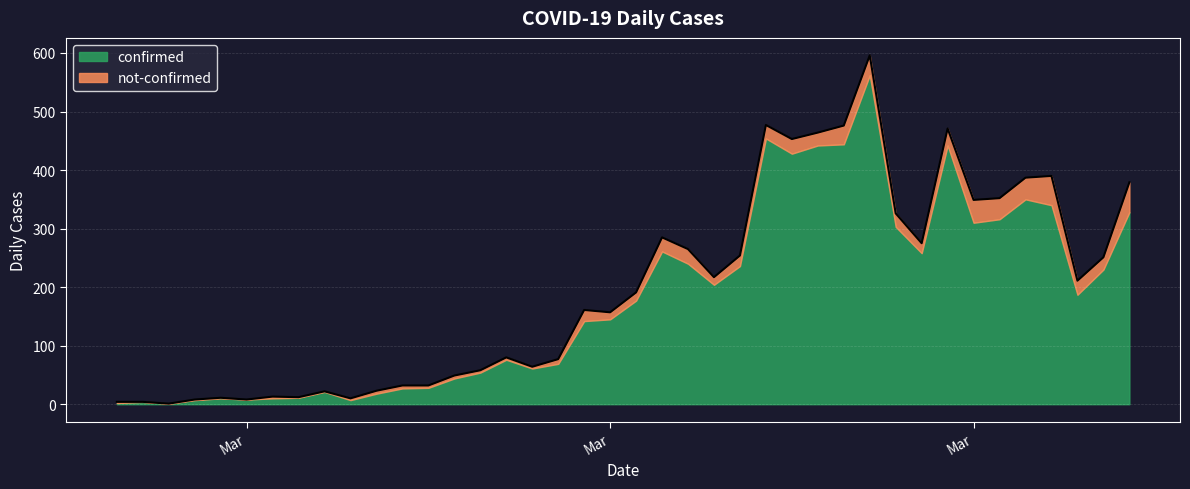

At which label is the value closest to 298?

2020-03-19